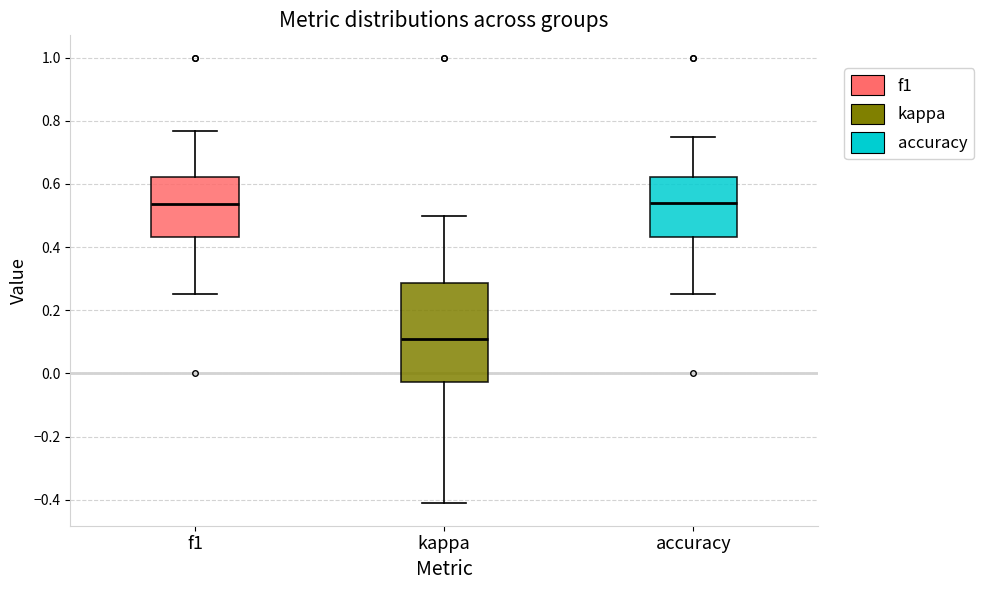

Reading left to right, transcribe this box plot: for each box, give where its median line is, the range the box spans, and where its two whiskers end, as read against the y-axis. The values are not printed on the chart, so give them approximately, as read against the axis.

f1: median 0.54, box 0.44 to 0.62, whiskers 0.26 to 0.76
kappa: median 0.12, box -0.02 to 0.28, whiskers -0.42 to 0.50
accuracy: median 0.54, box 0.44 to 0.62, whiskers 0.26 to 0.76